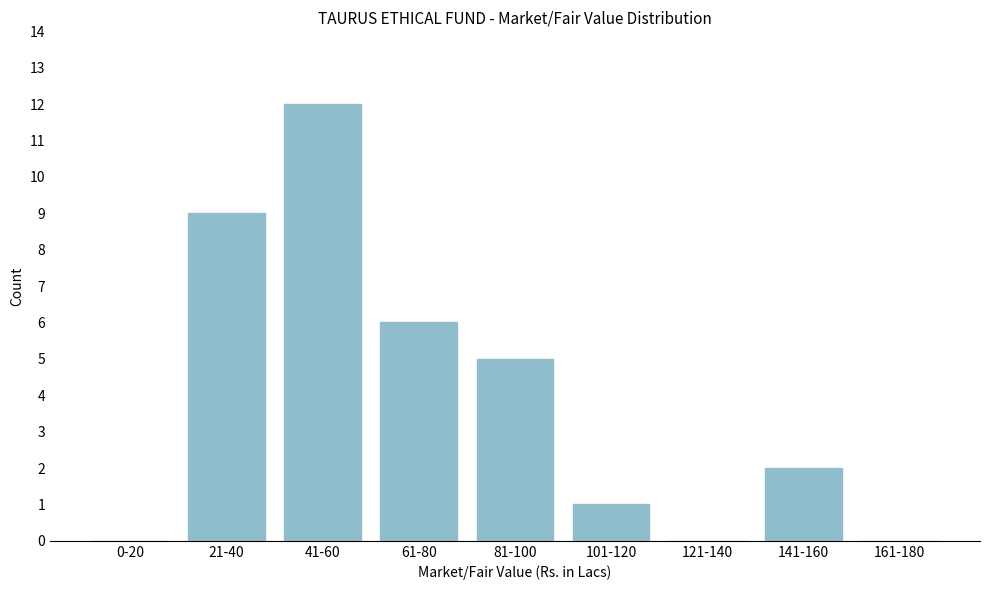

Reading left to right, list all the values displayed in this chart.

0-20=0	21-40=9	41-60=12	61-80=6	81-100=5	101-120=1	121-140=0	141-160=2	161-180=0